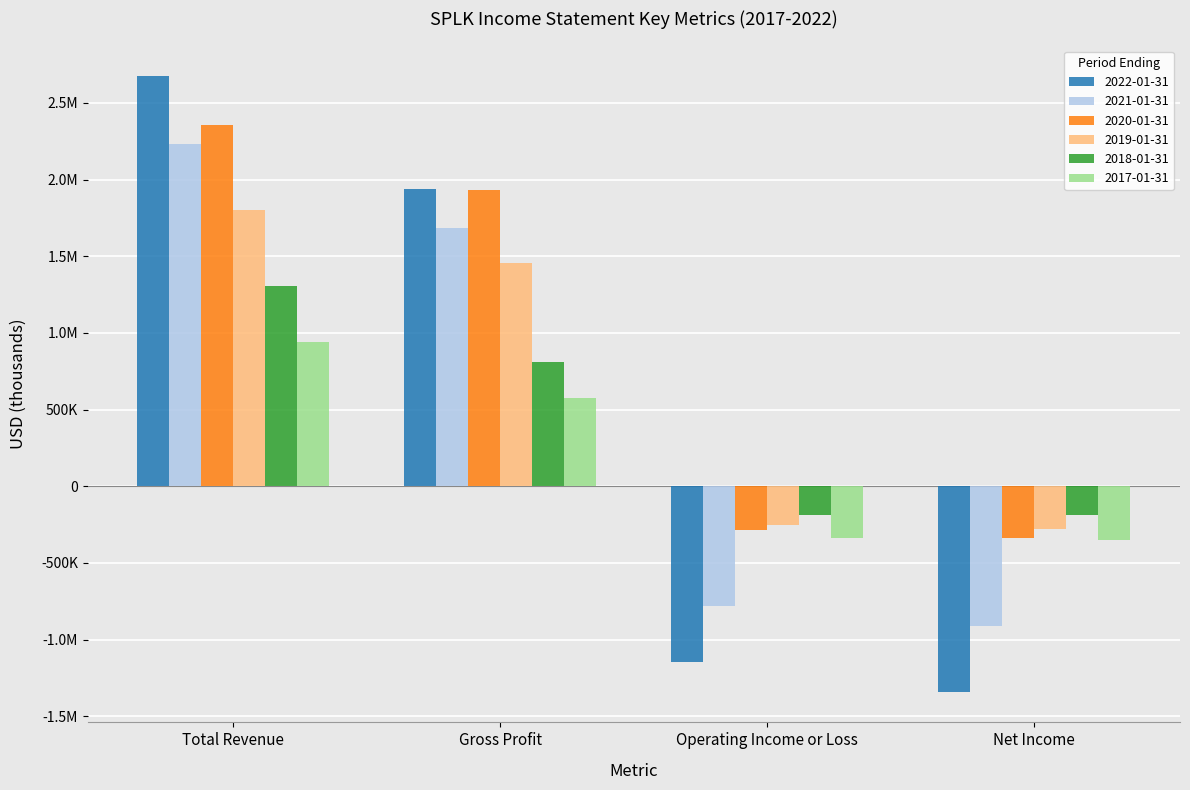

Does the chart contain any negative values?

Yes